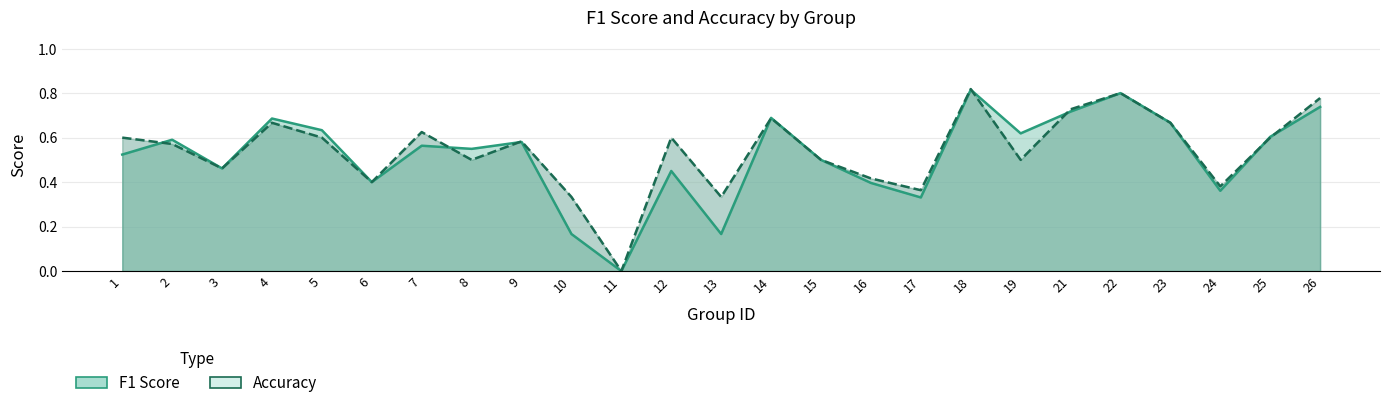

What is the sum of the Accuracy values at 13 and 6?

0.7